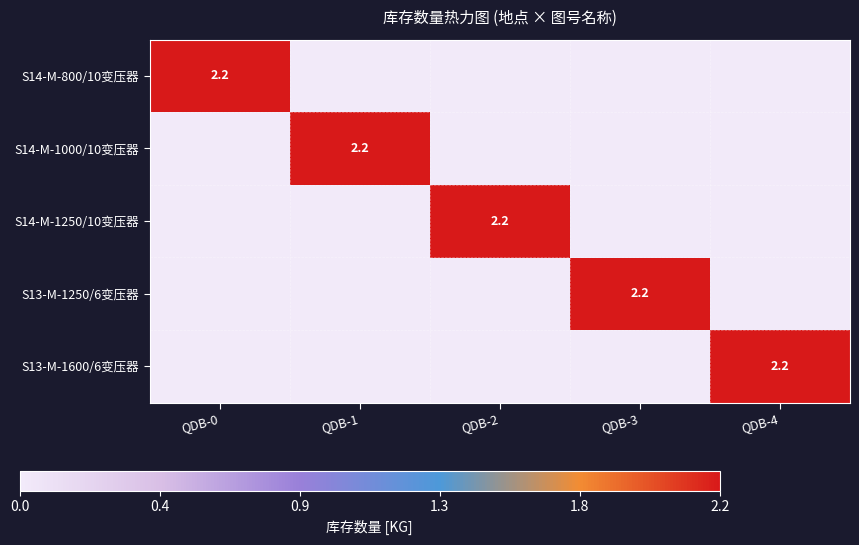

True or false: S14-M-1250/10变压器 has a value of 1.1 at QDB-2.

False